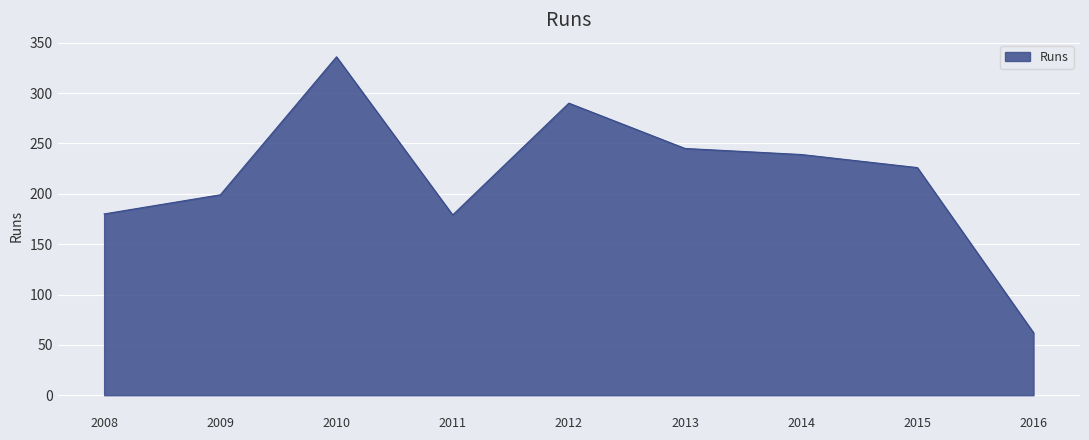

What is the approximate value at 2010, to the nearest 50?

350